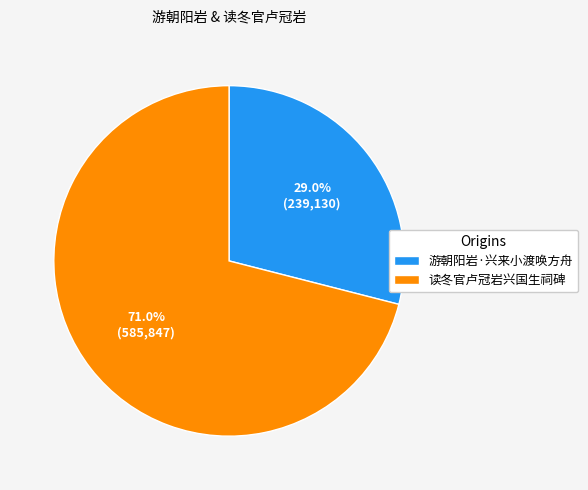

To the nearest percent, what is the difference between the largest and smallest slice percentages?

42%